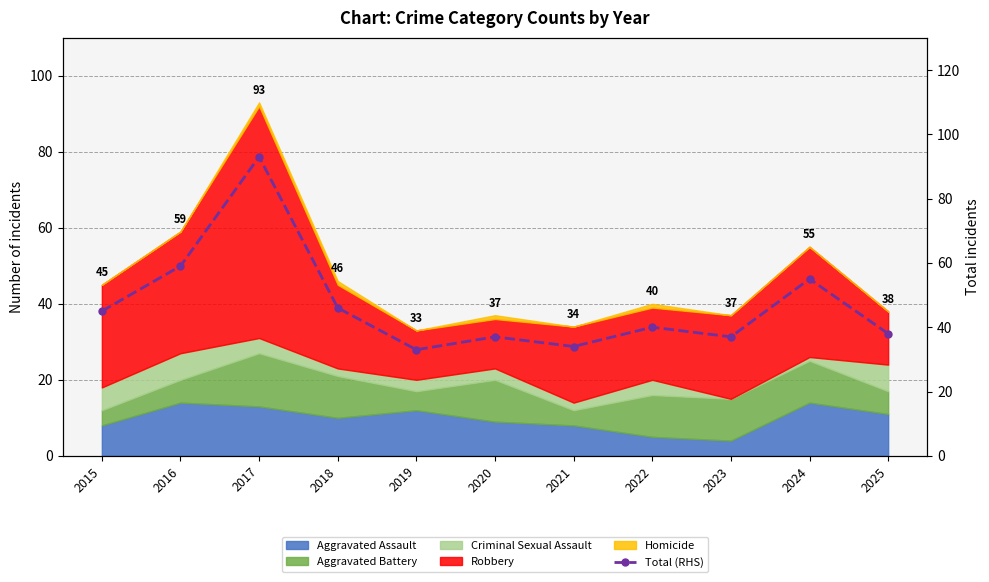

Approximately how many times larger is the value at 2015 compared to 2020?

1.2